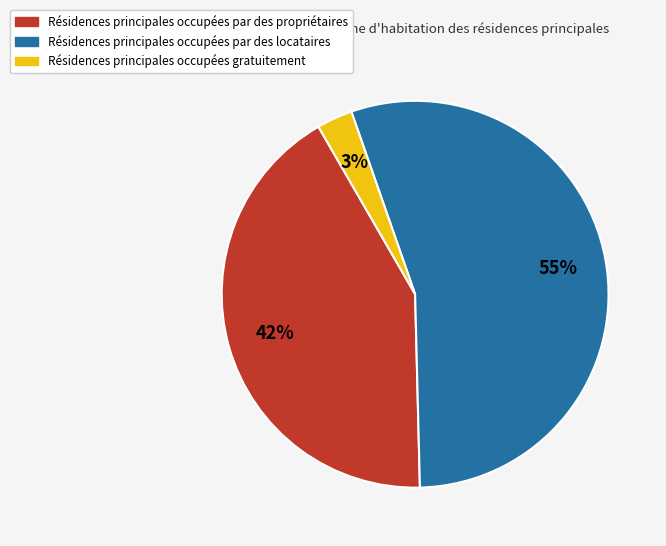

Does any single category account for the majority?

Yes